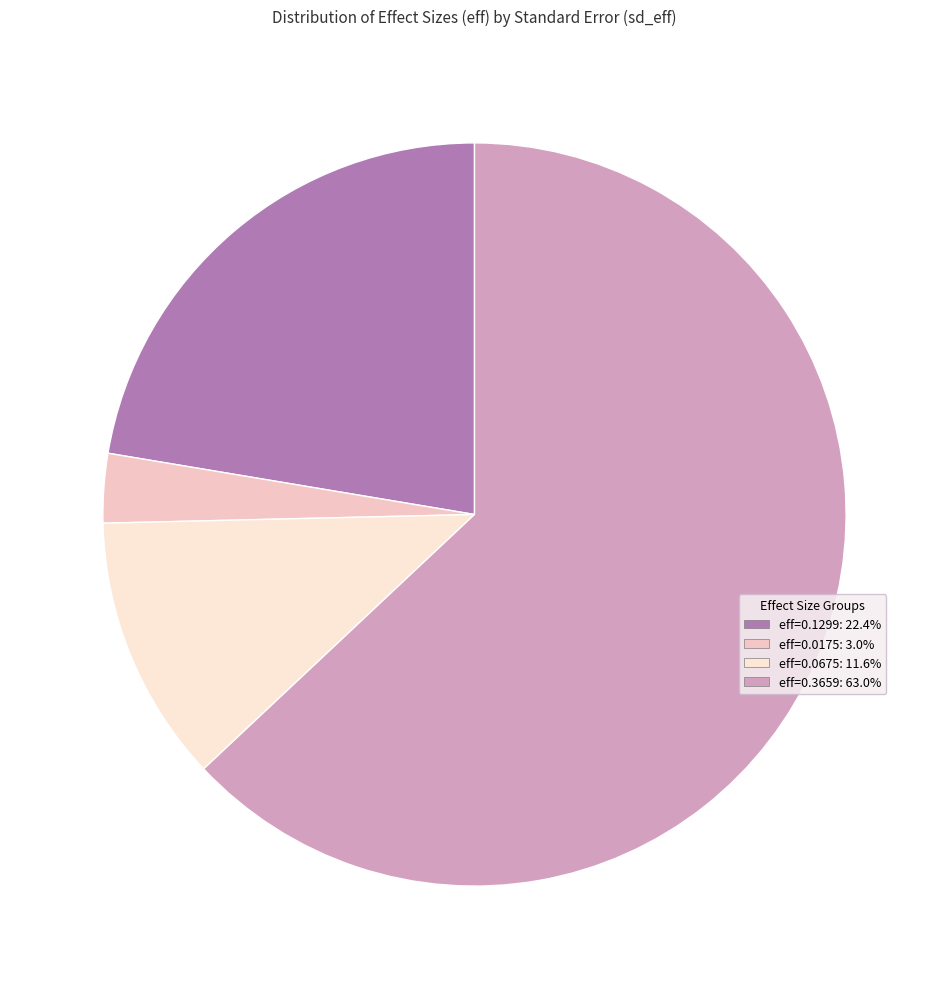

Count the number of slices in the pie.

4